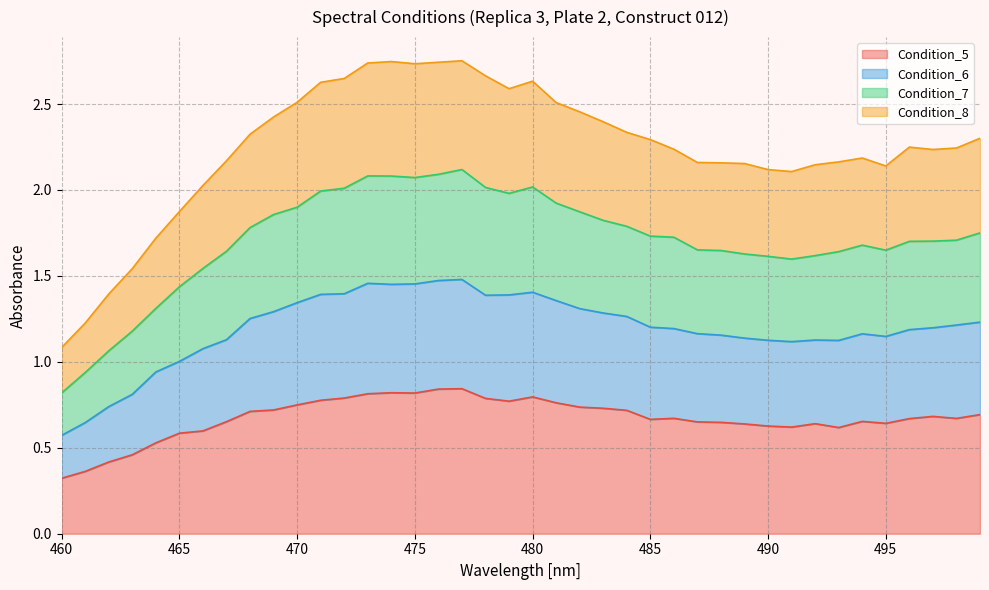

At which label does Condition_8 first exceed 2?

466